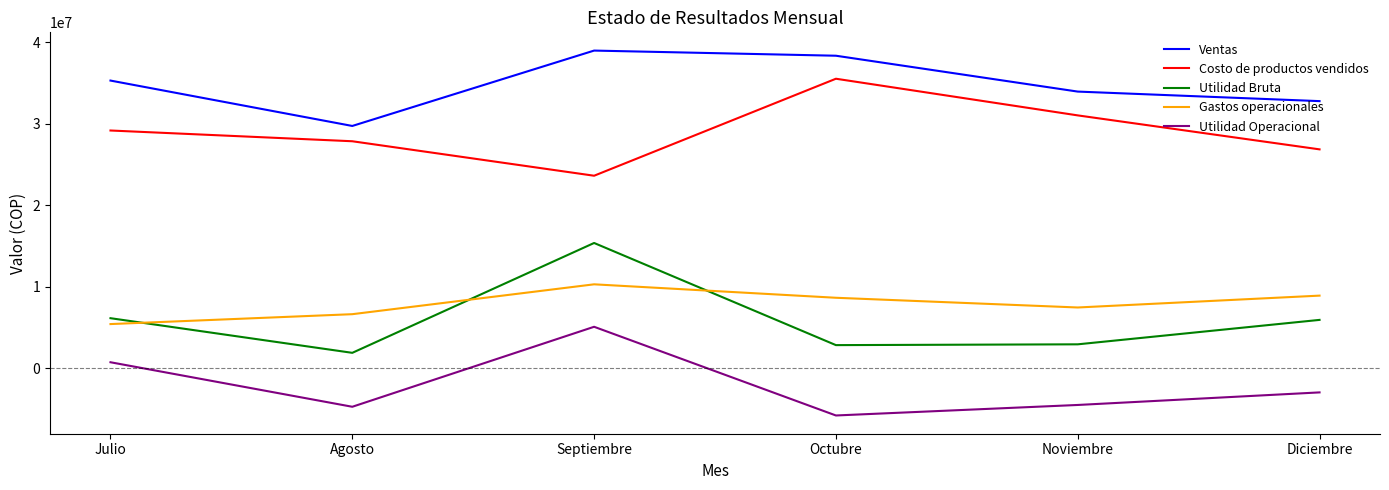

True or false: Ventas has a value of 29743850 at Agosto.

True